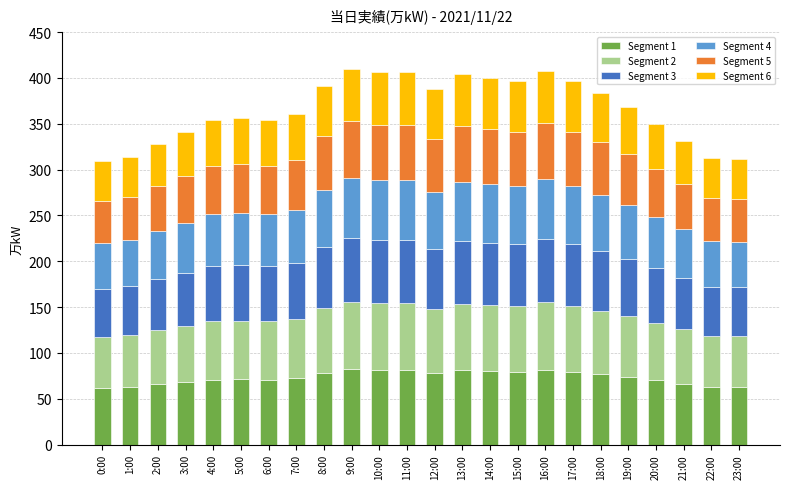

True or false: Segment 1 has a value of 25.9 at 22:00.

False